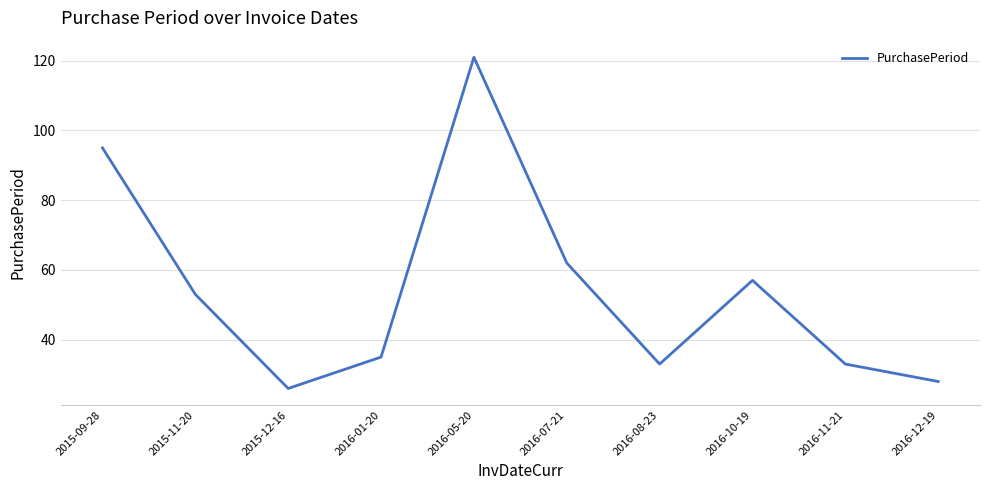

True or false: the data has more than 0 interior local peaks.

True